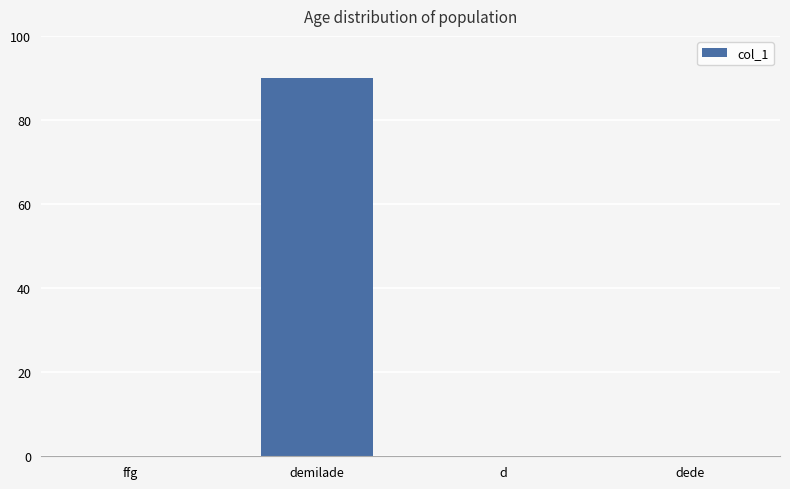

Is it true that the value at ffg is 0?

True